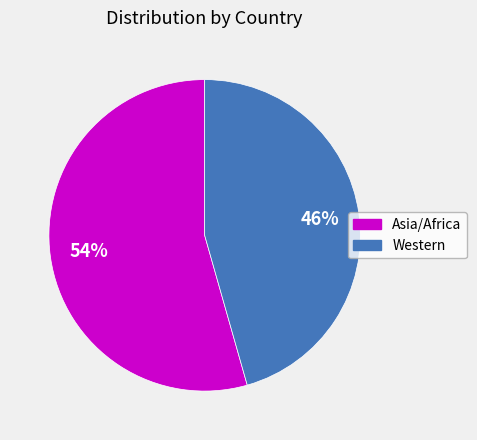

To the nearest percent, what is the average slice percentage?

50%